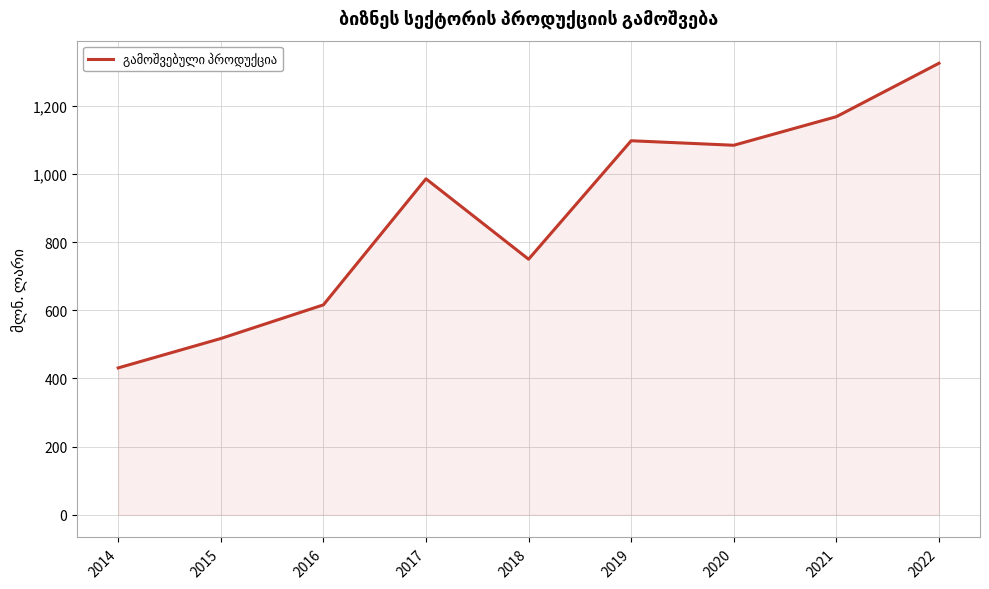

Reading left to right, transcribe all the data shown in this chart.

431.0	517.2	615.9	985.6	749.8	1097.2	1084.0	1167.8	1324.5